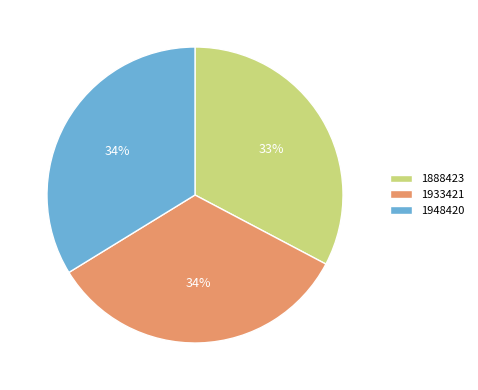

Is it true that 1888423 is 33% of the pie?

True